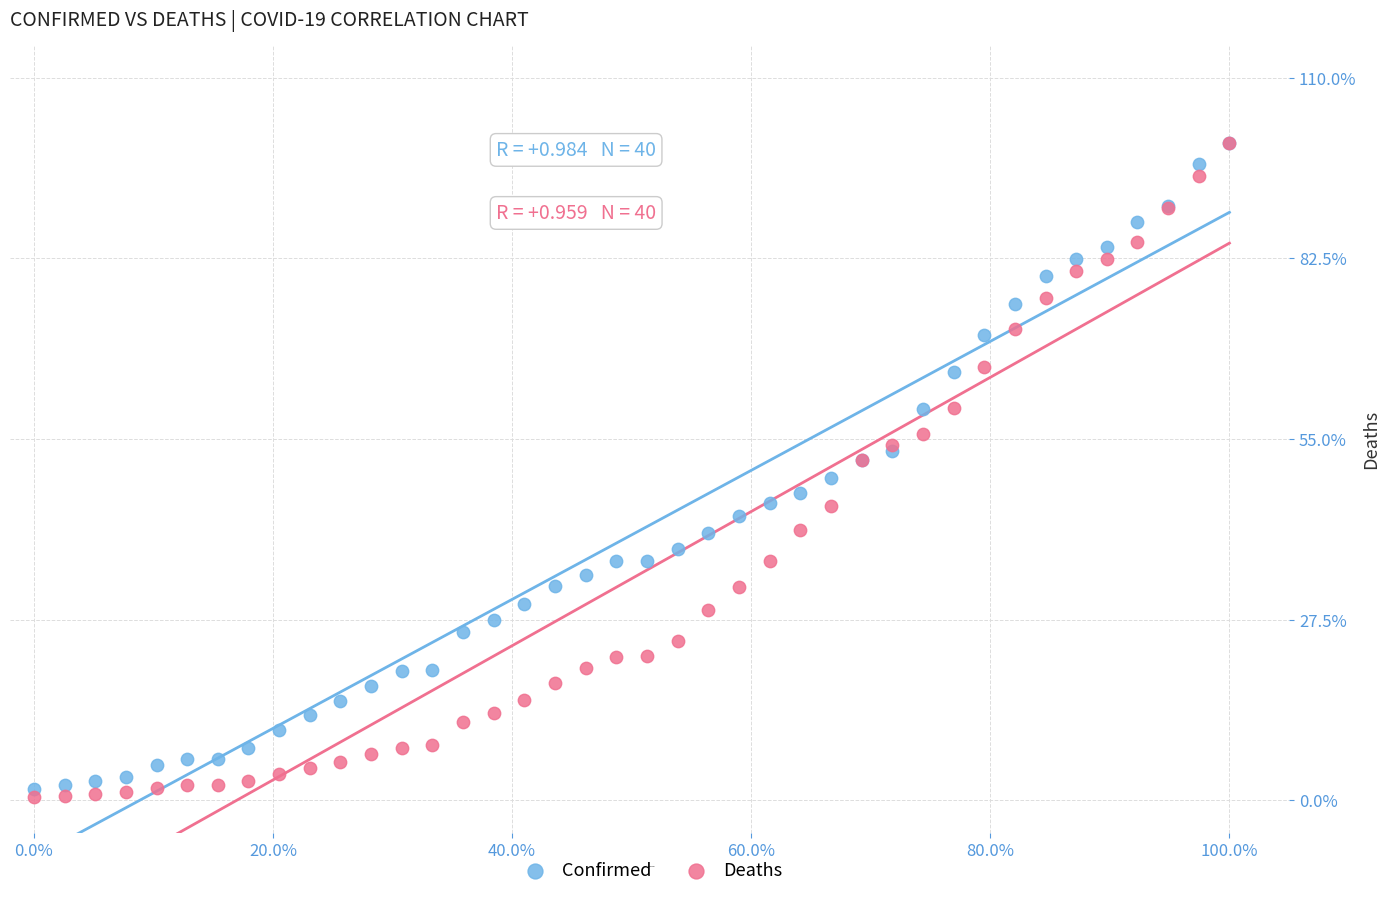

What are all the series names shown in the legend?

Confirmed, Deaths